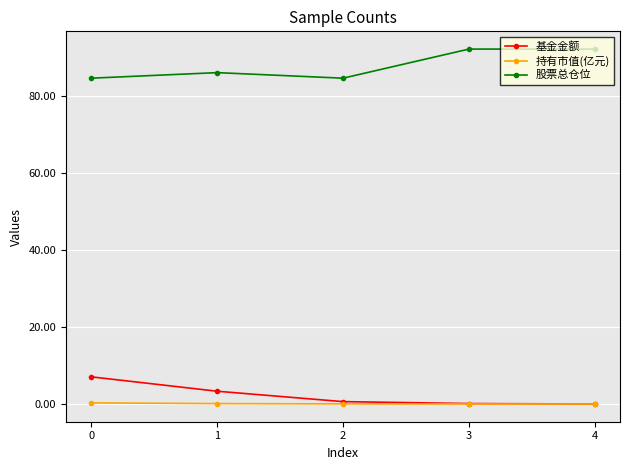

At 0, list the series in order from smallest to largest.

持有市值(亿元), 基金金额, 股票总仓位